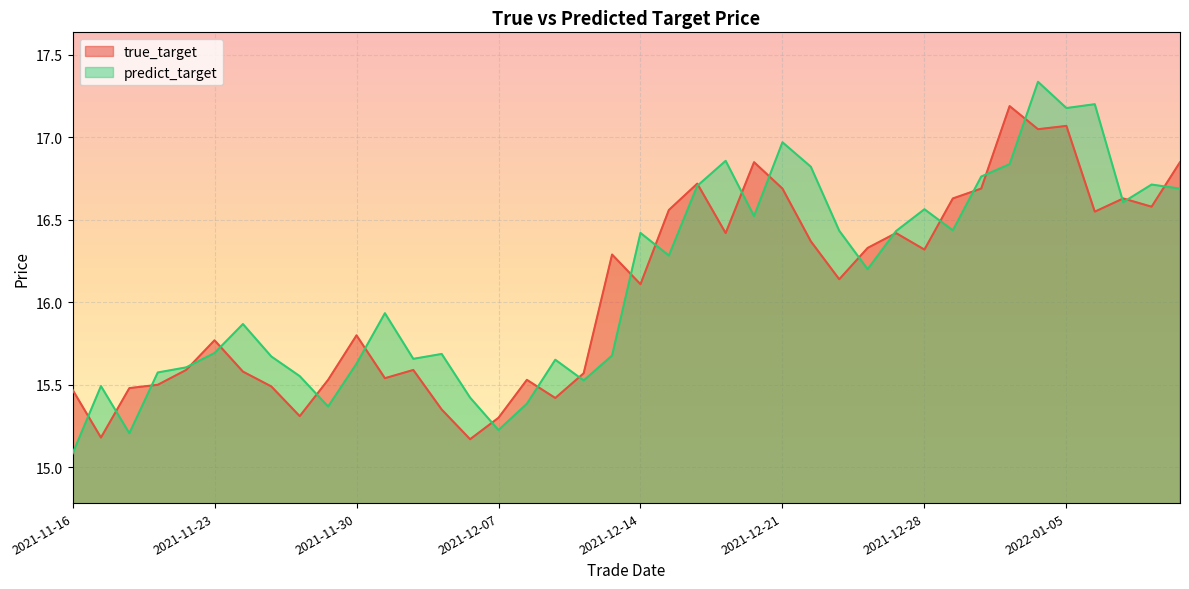

What is the sum of the predict_target values at 2022-01-10 and 2021-12-22?

33.5